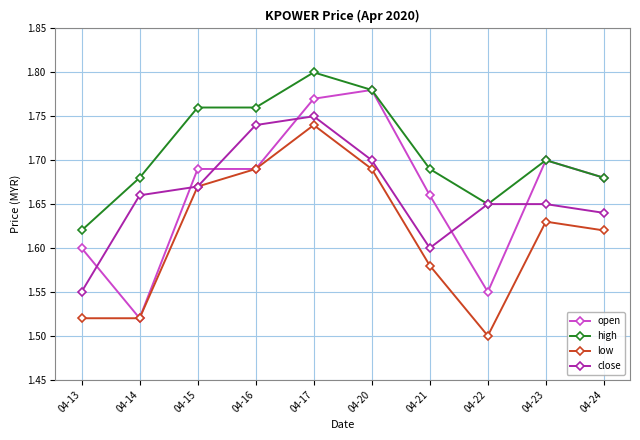

Which series has the largest range (max minus min)?

open